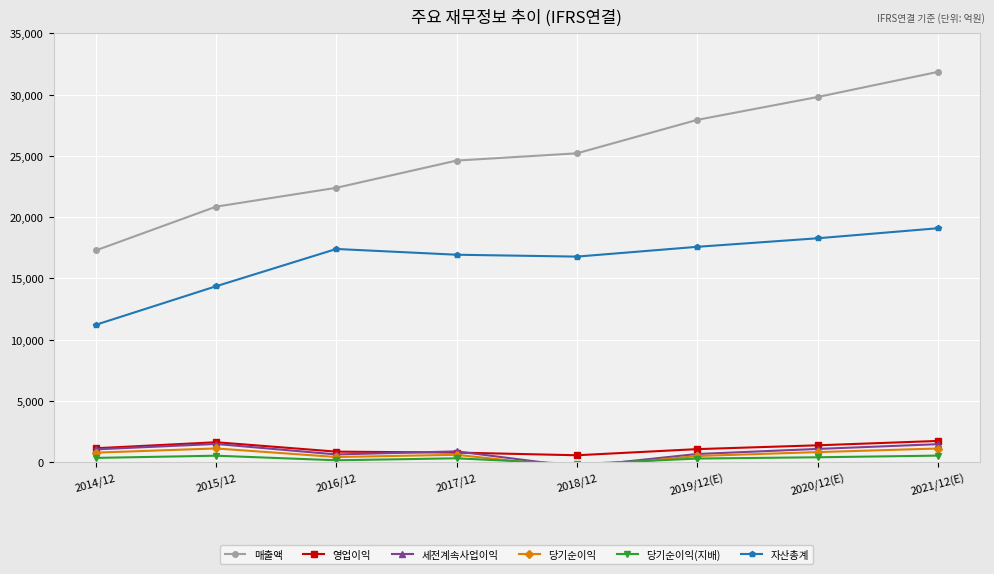

Is it true that 세전계속사업이익 equals 880 at 2017/12?

True